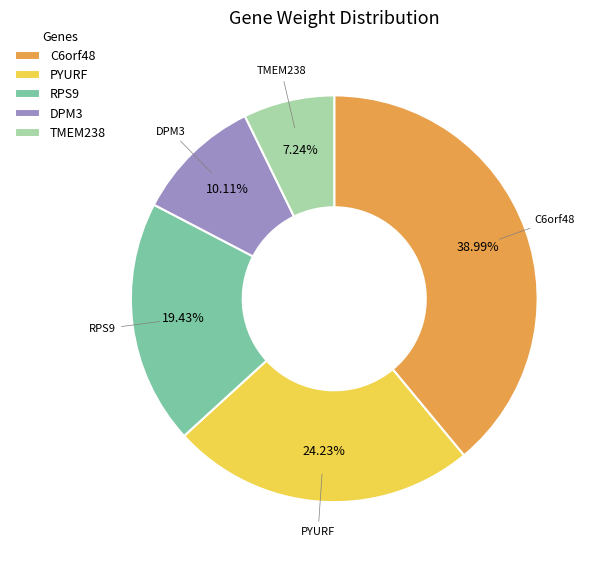

What portion of the pie excludes PYURF?

75.8%